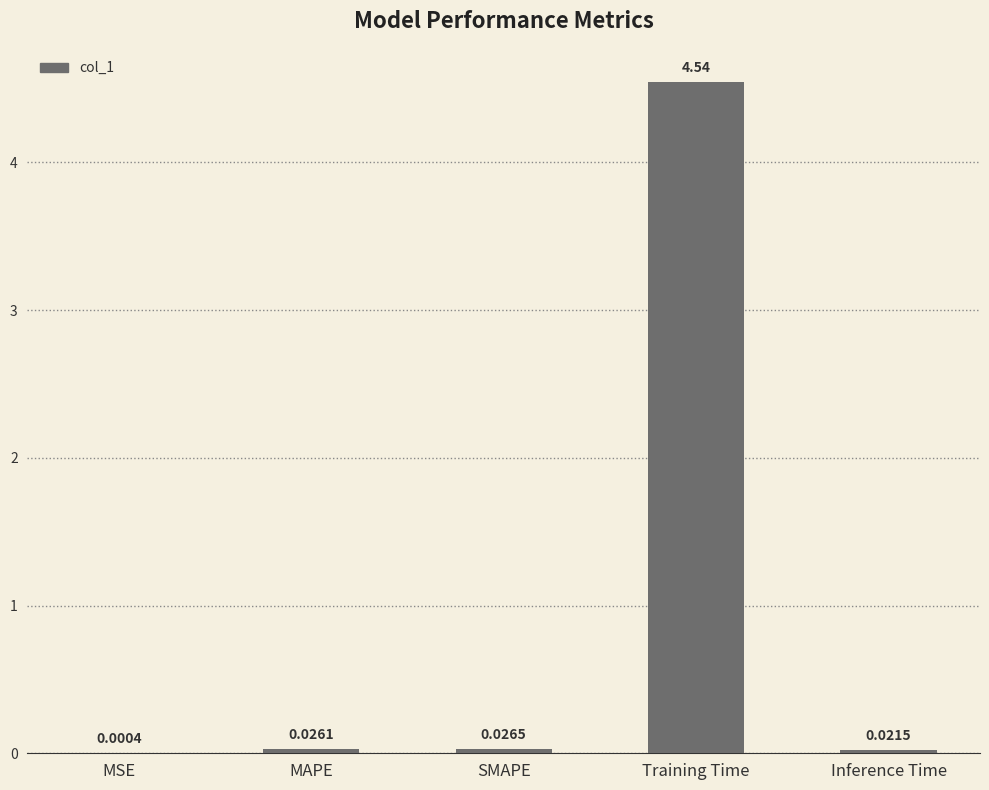

What is the change in value from MSE to Training Time?

+4.5